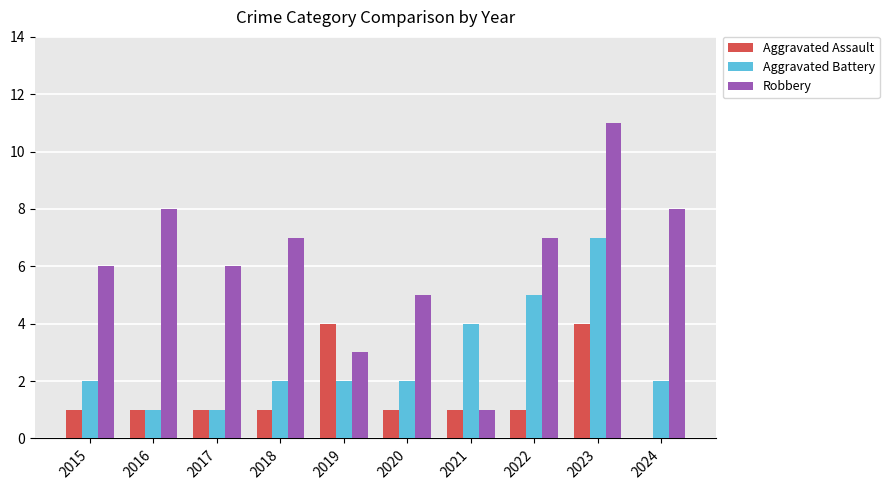

Which series changed the most between 2018 and 2020?

Robbery